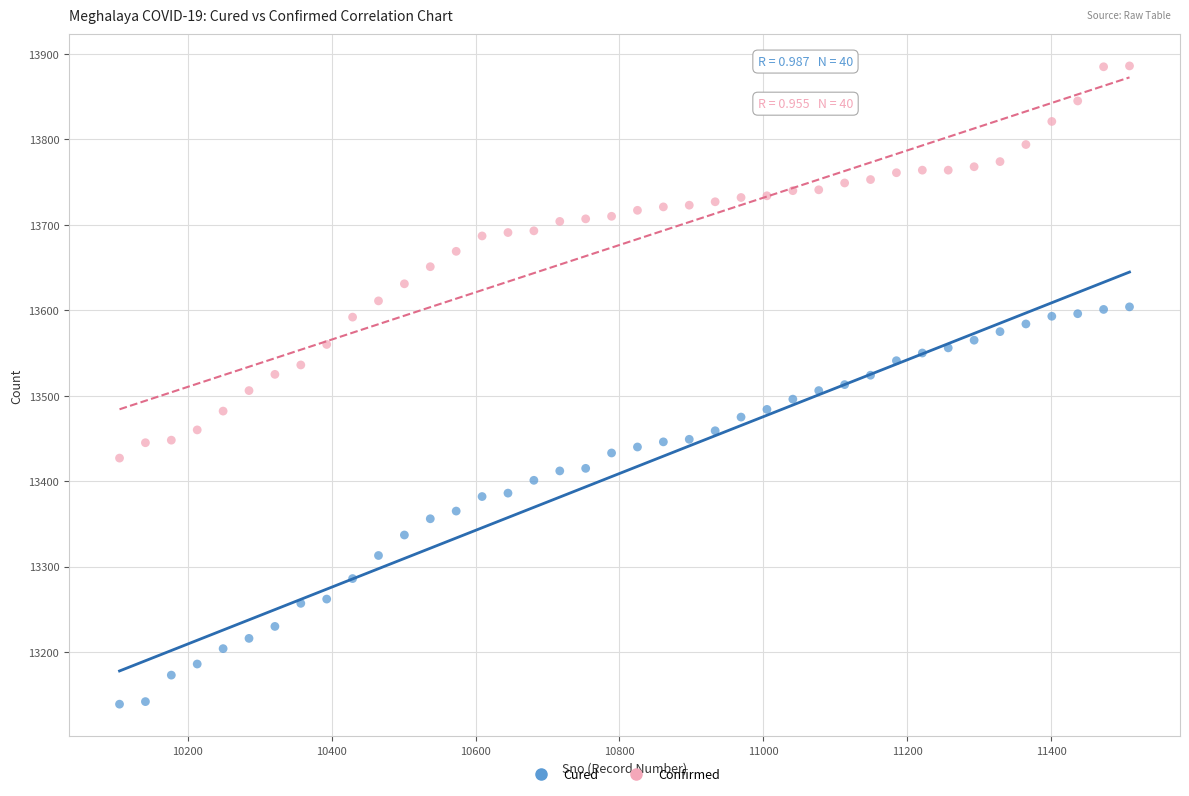

Across all data points, what is the range of X values (max minus min)?

1404